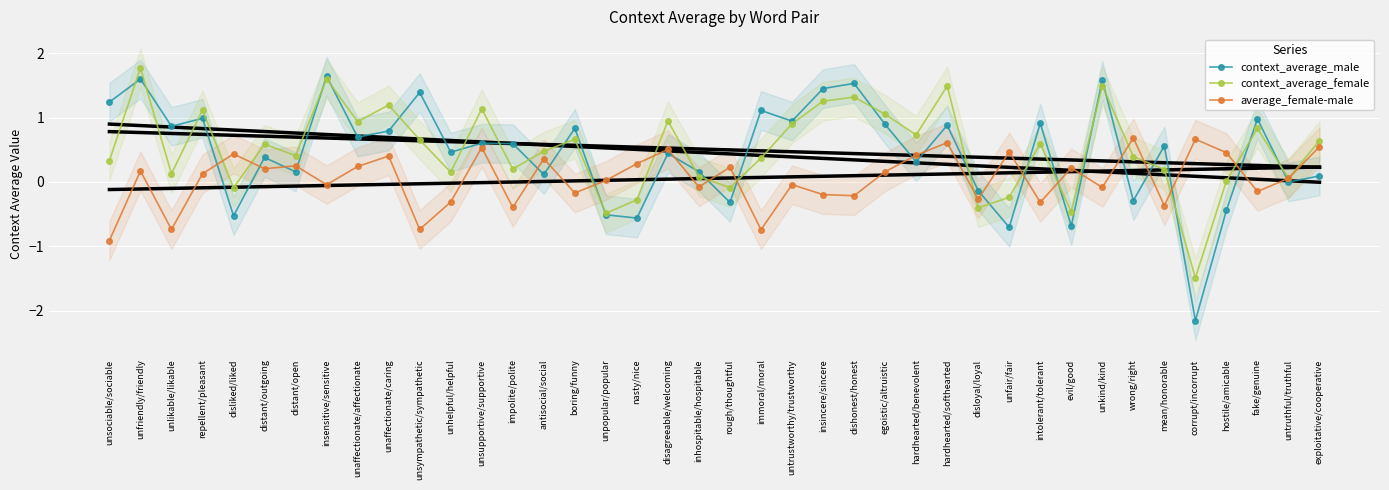

What is the total value across all series at untruthful/truthful?

0.1